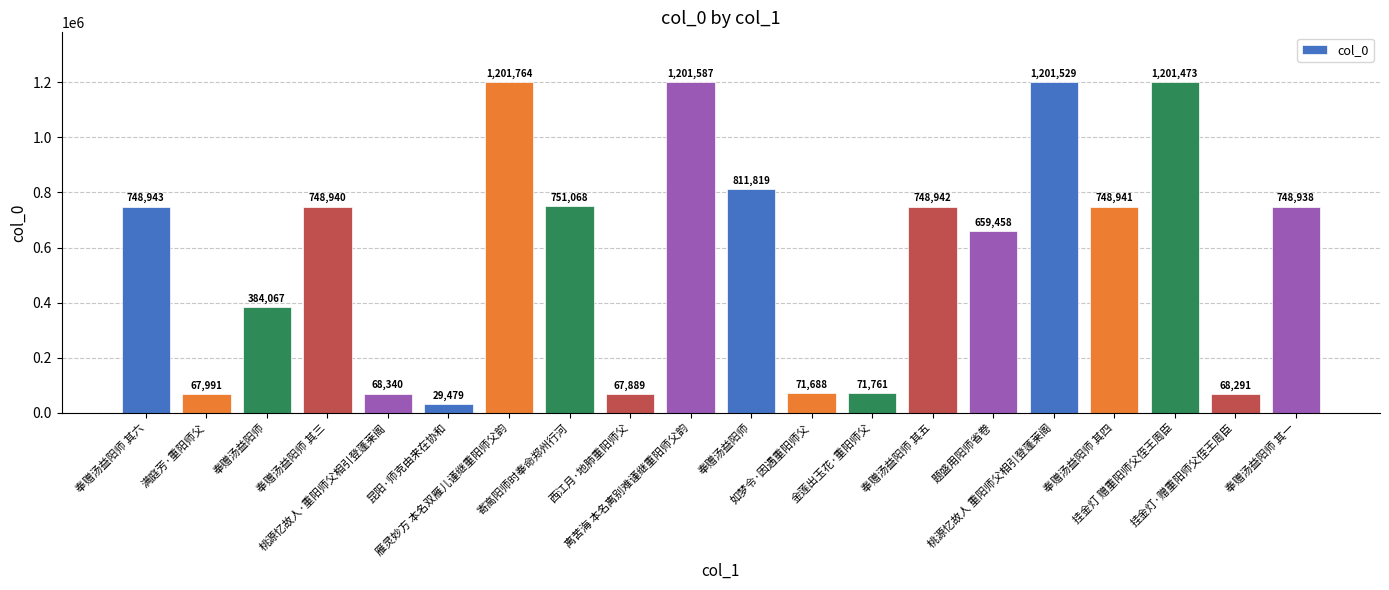

The chart shows a value of 68291 at 挂金灯·赠重阳师父侄王周臣. True or false?

True